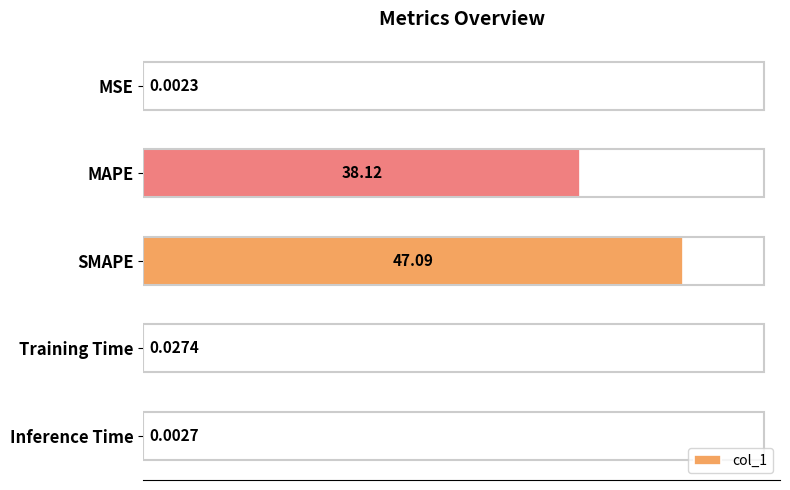

Which label corresponds to the largest value in the chart?

SMAPE